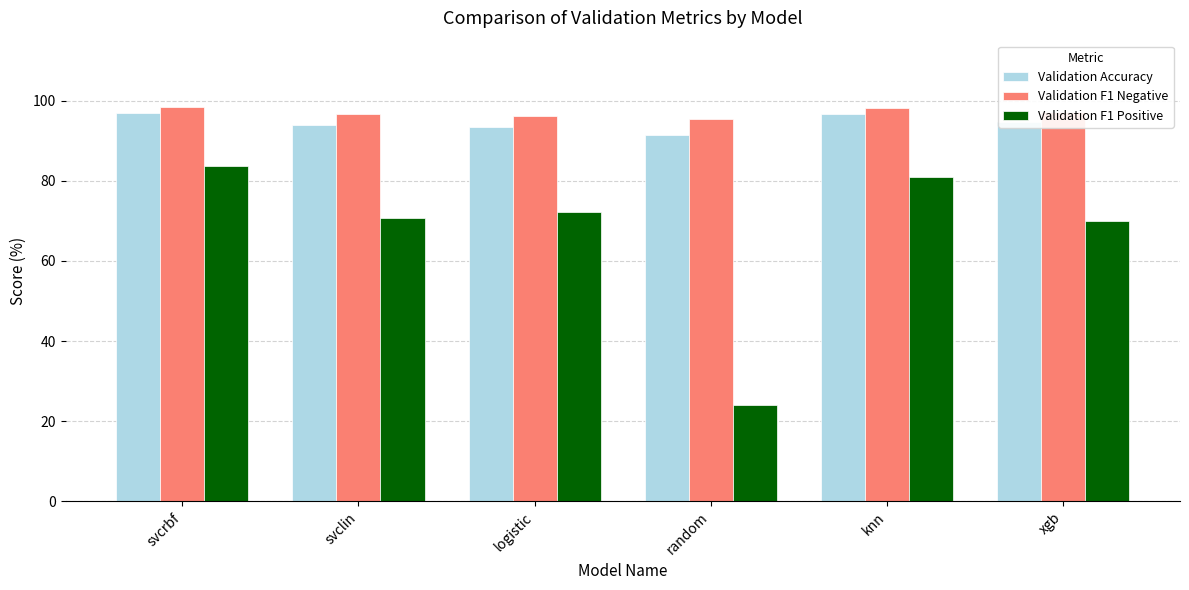

What value does the Validation F1 Negative series have at knn?

98.2